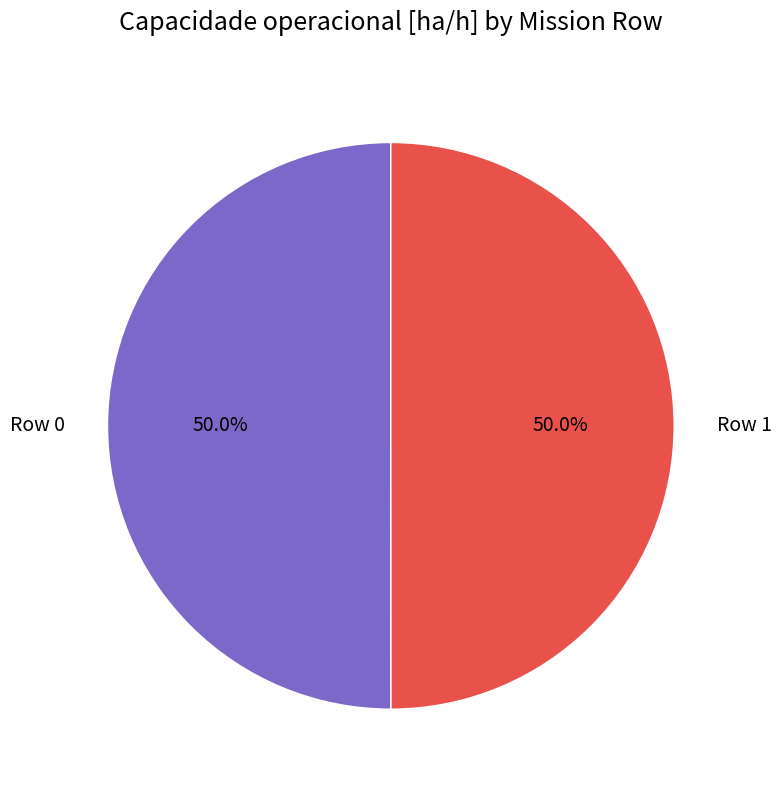

Is it true that Row 1 is 43% of the pie?

False